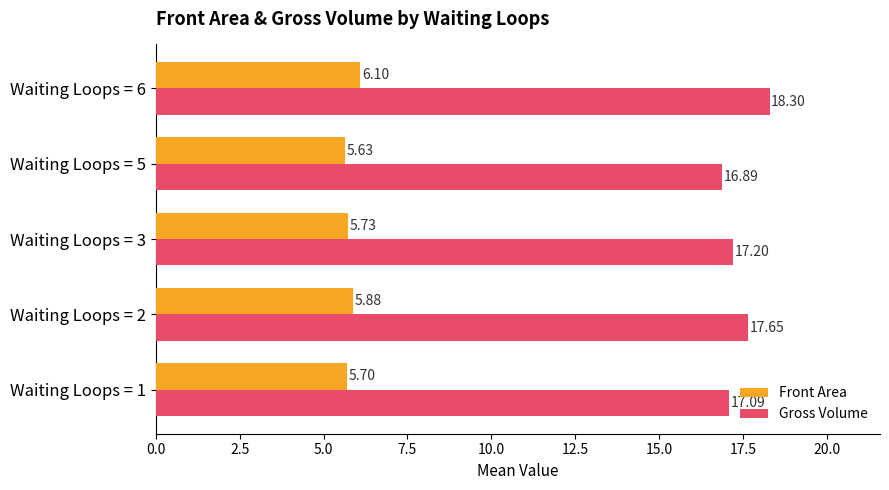

Rank the series by their maximum value, from lowest to highest.

Front Area, Gross Volume